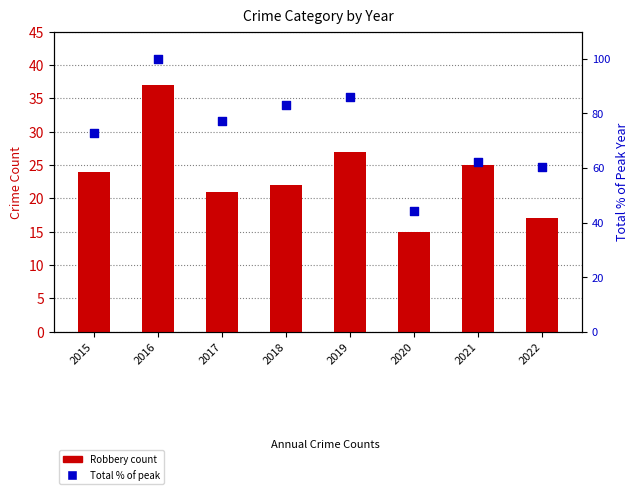

Which series contains the lowest Y value?

Robbery